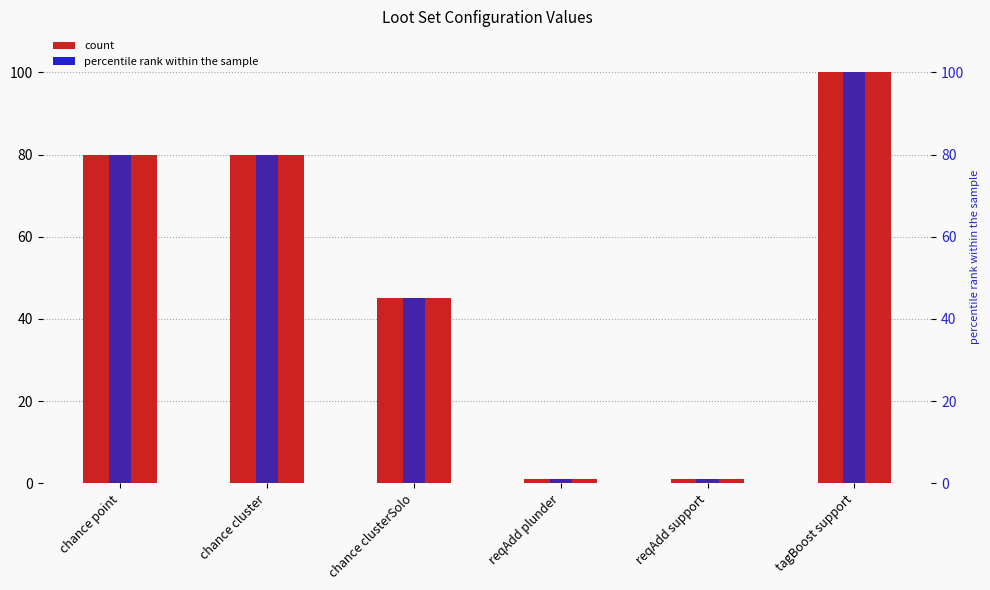

At how many categories does at least one series exceed 63?

3